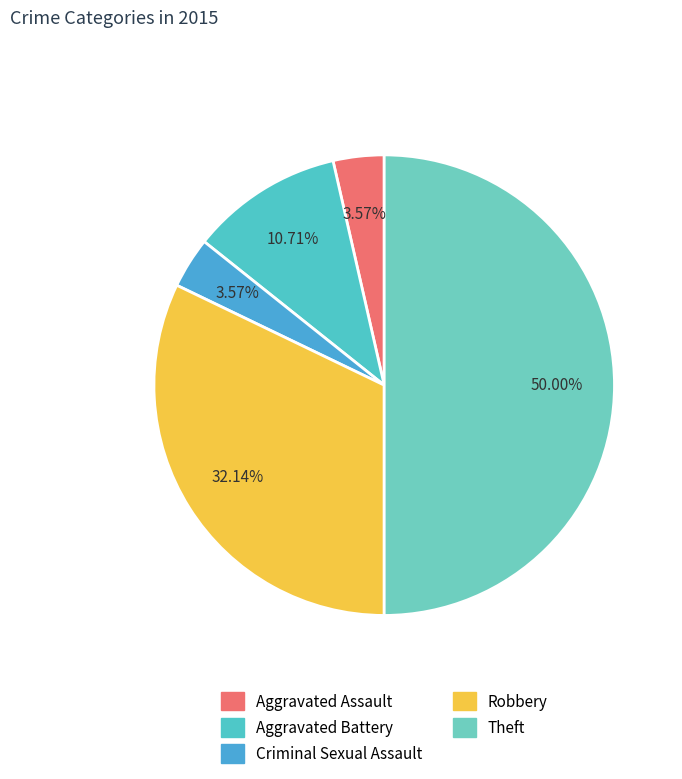

Which category has the biggest portion of the pie?

Theft